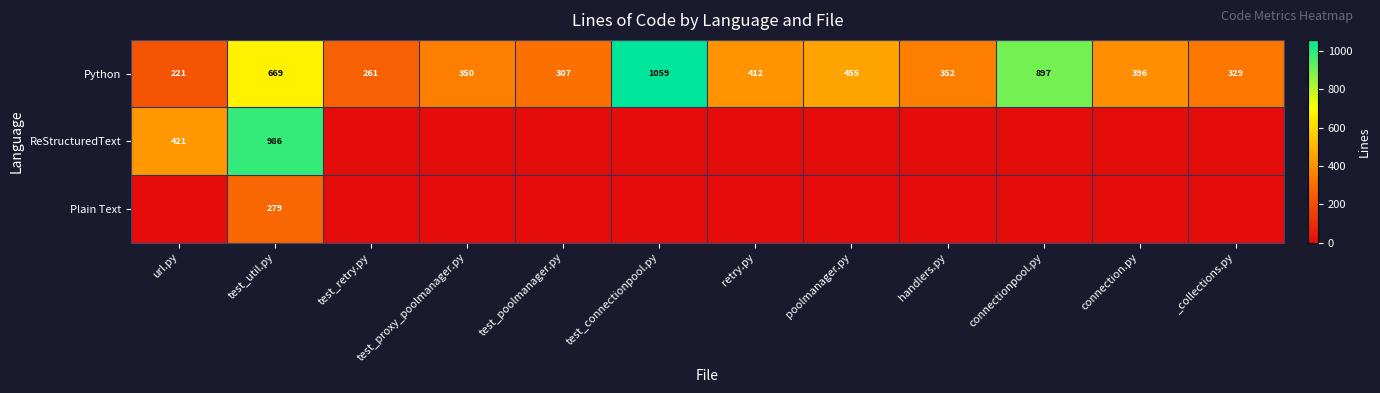

Where is Python nearest to the value 640?

test_util.py